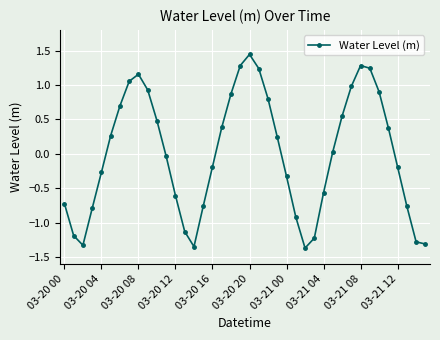

How many values are above zero?

20